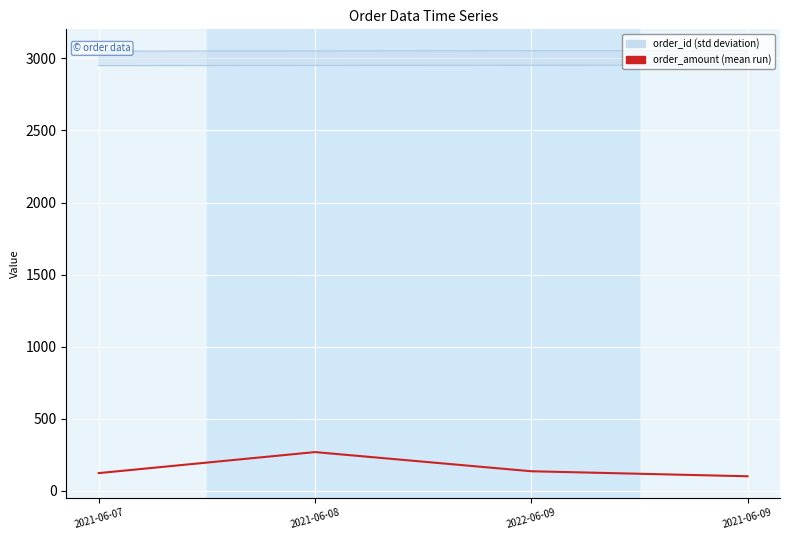

What position from the right is 2021-06-08?

3